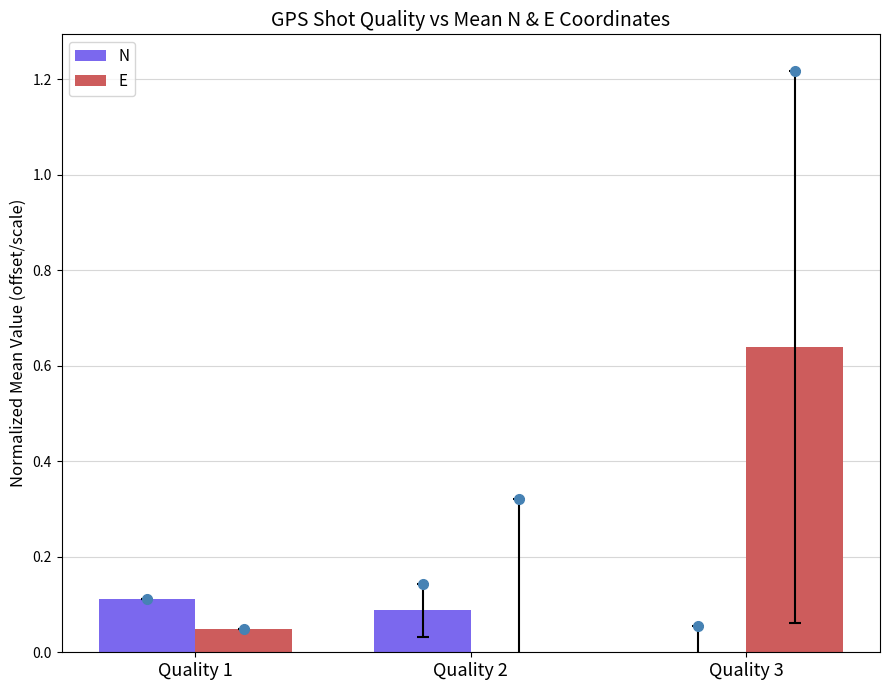

At which category is the sum across all series the highest?

Quality 3